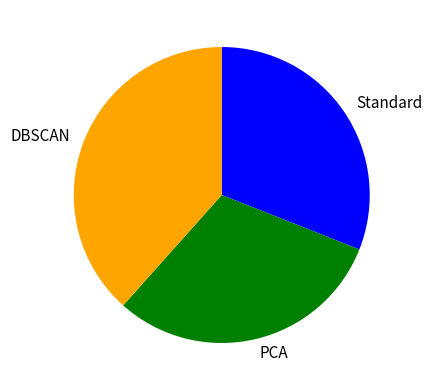

Does any single category account for the majority?

No